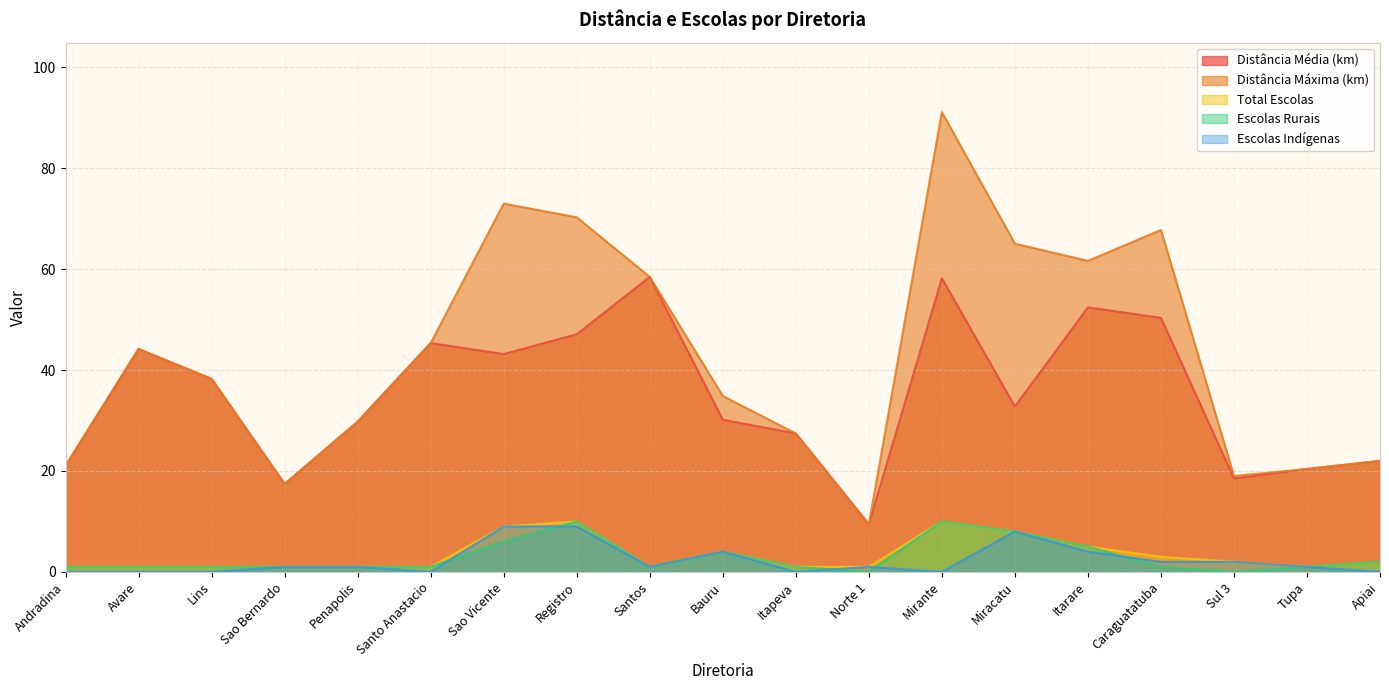

Is it true that Distância Máxima (km) equals 35.5 at Tupa?

False